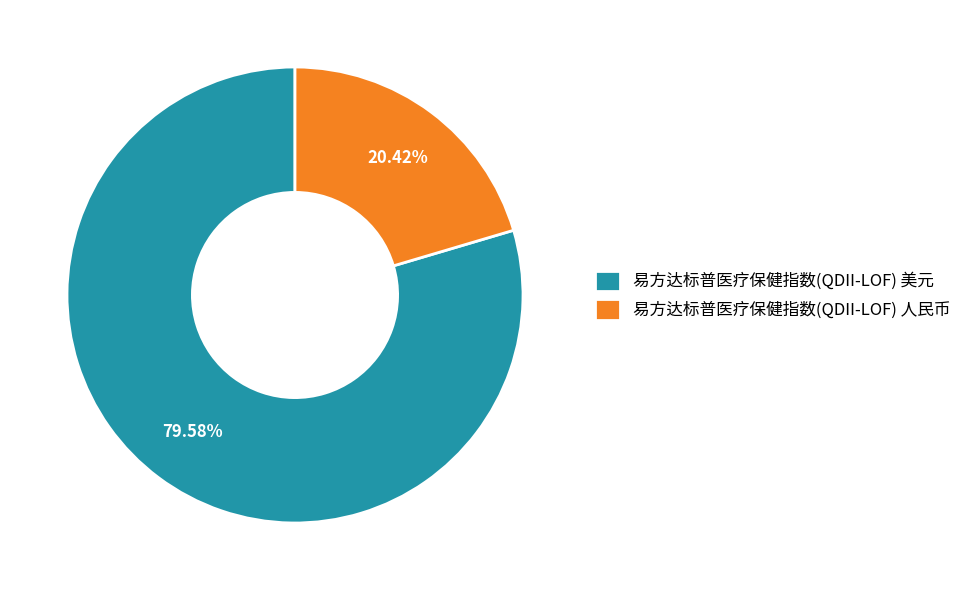

Count the number of slices in the pie.

2